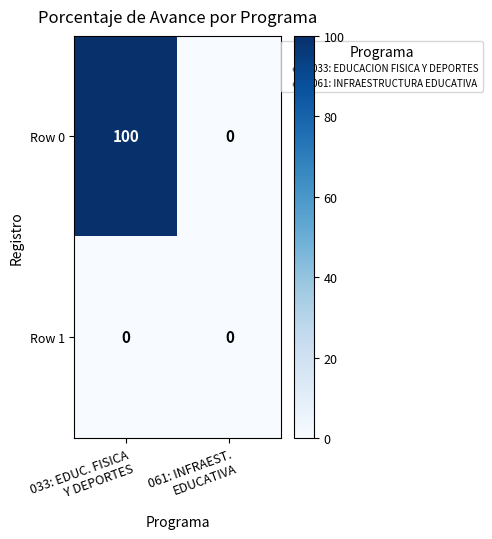

At which category is the sum across all series the highest?

033: EDUC. FISICA
Y DEPORTES